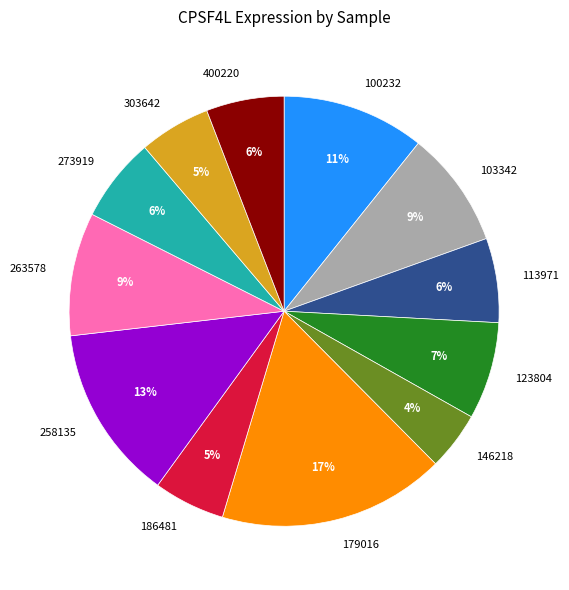

Which category has the biggest portion of the pie?

179016